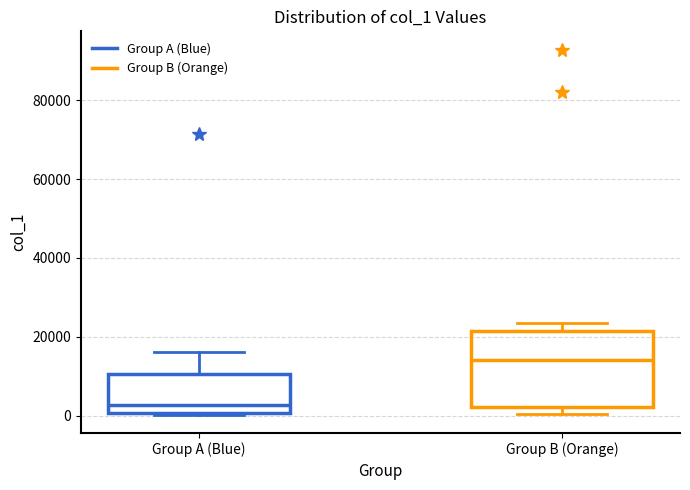

Which box's median line is the highest?

Group B (Orange)